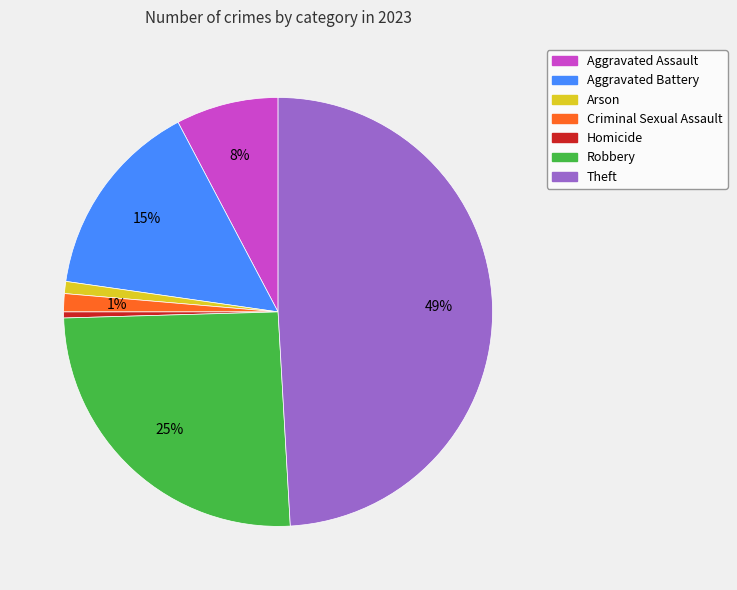

To the nearest percent, what portion does Aggravated Battery represent?

15%